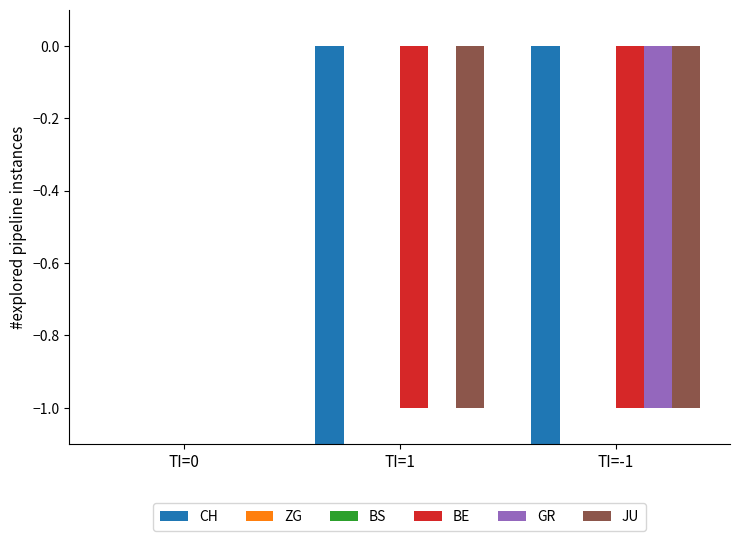

The value of CH at TI=0 is 6. True or false?

False